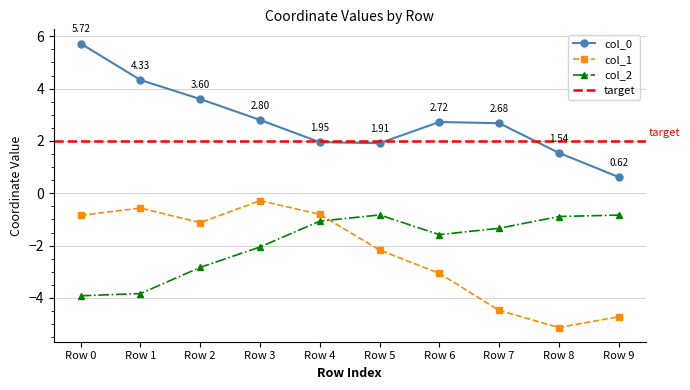

Is the value of col_2 at Row 6 greater than the value of col_0 at Row 4?

No